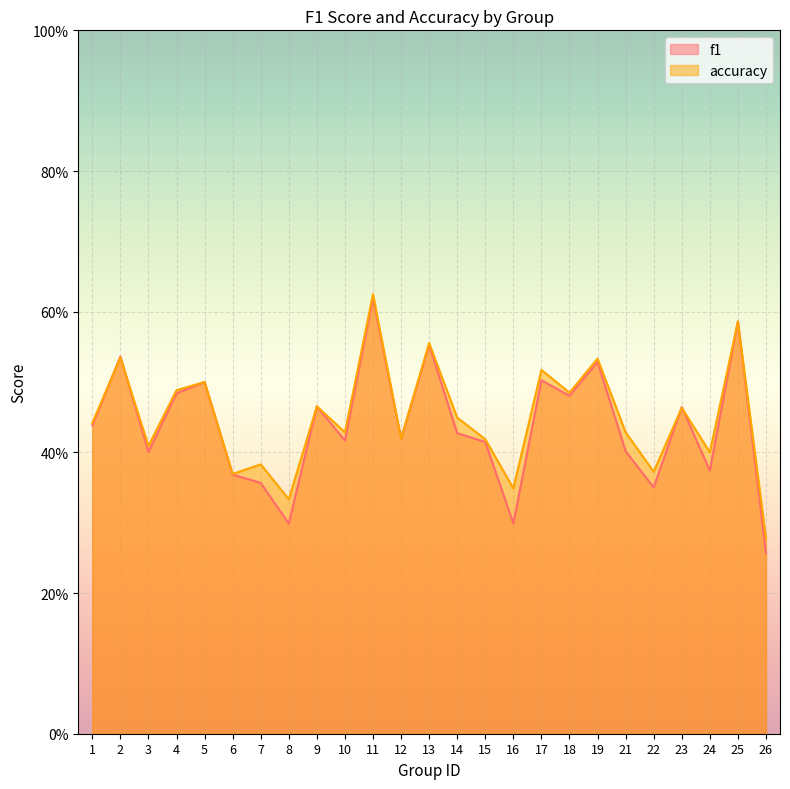

What is the value of the f1 point at the 12th from the left?

0.4